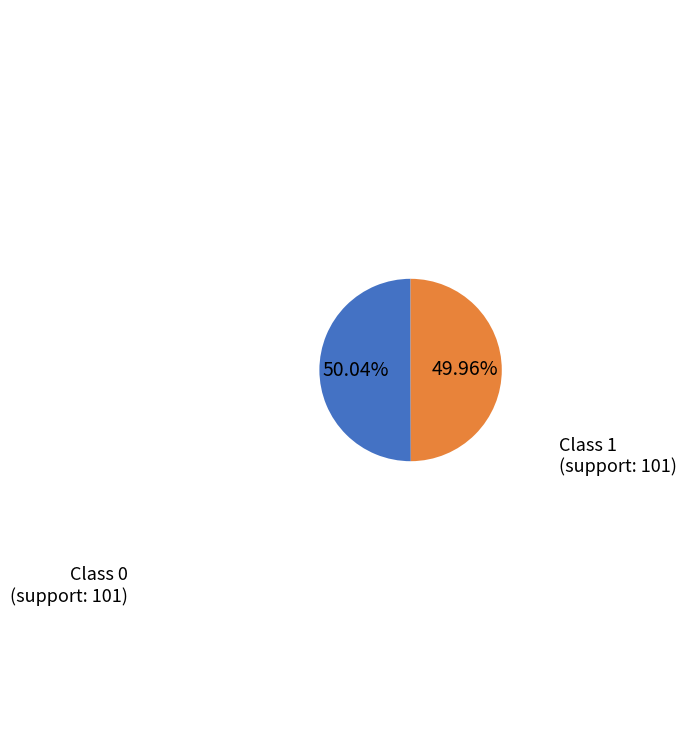

Is there any slice that represents more than half of the pie?

Yes